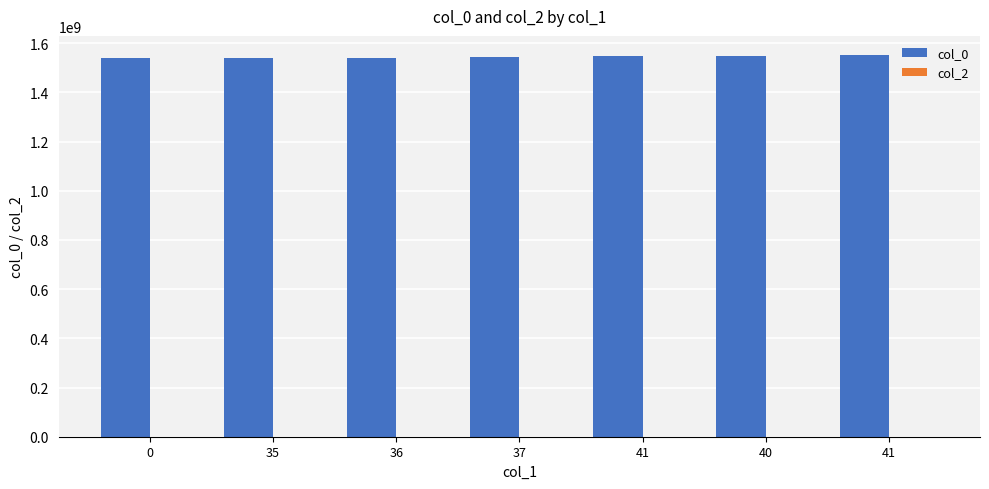

How many bars are there in total?

7